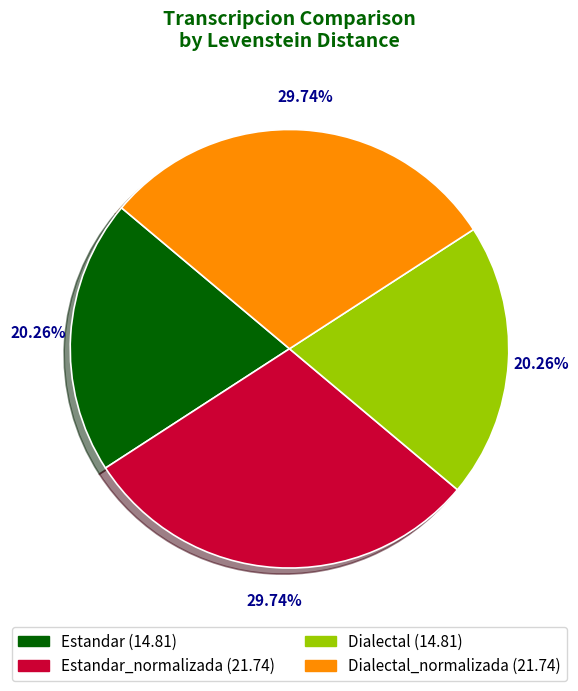

Is there any slice that represents more than half of the pie?

No